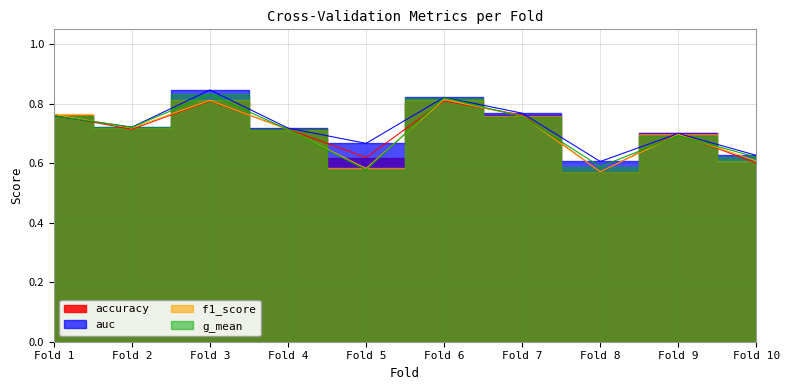

What are all the series names shown in the legend?

accuracy, auc, f1_score, g_mean